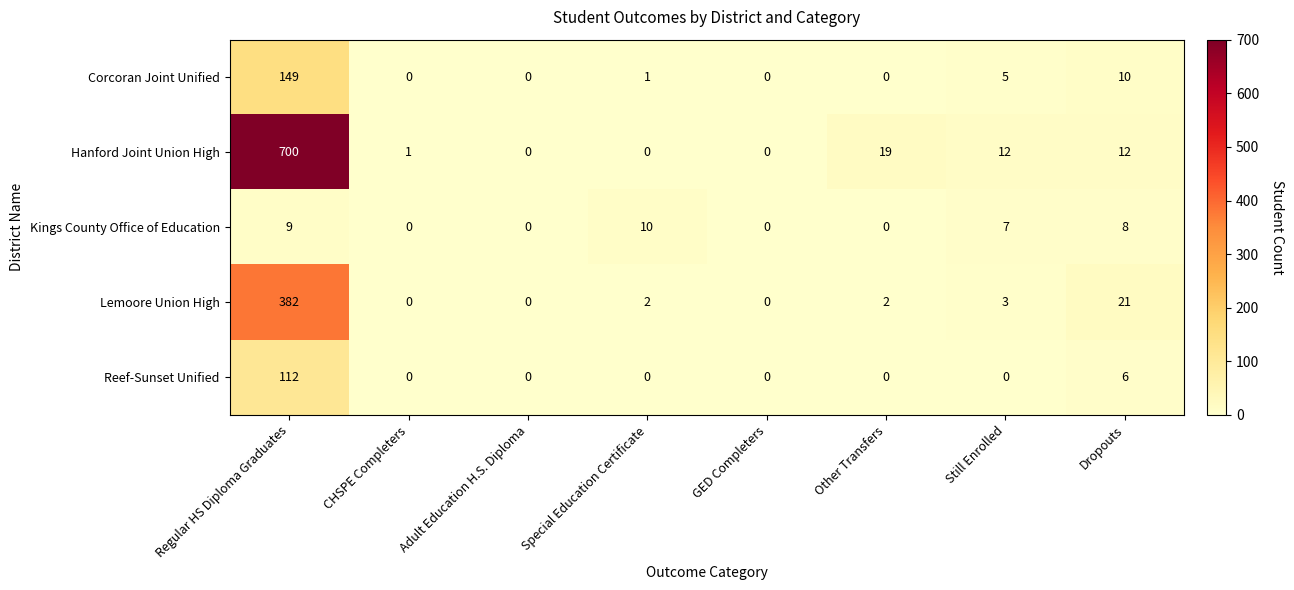

What is the sum of the Hanford Joint Union High values at Other Transfers and GED Completers?

19